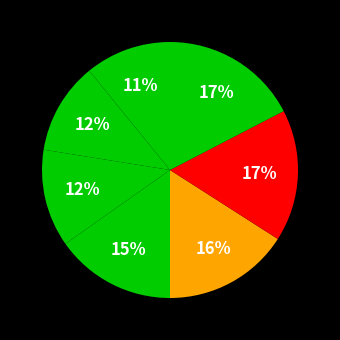

How many segments does this pie chart have?

7